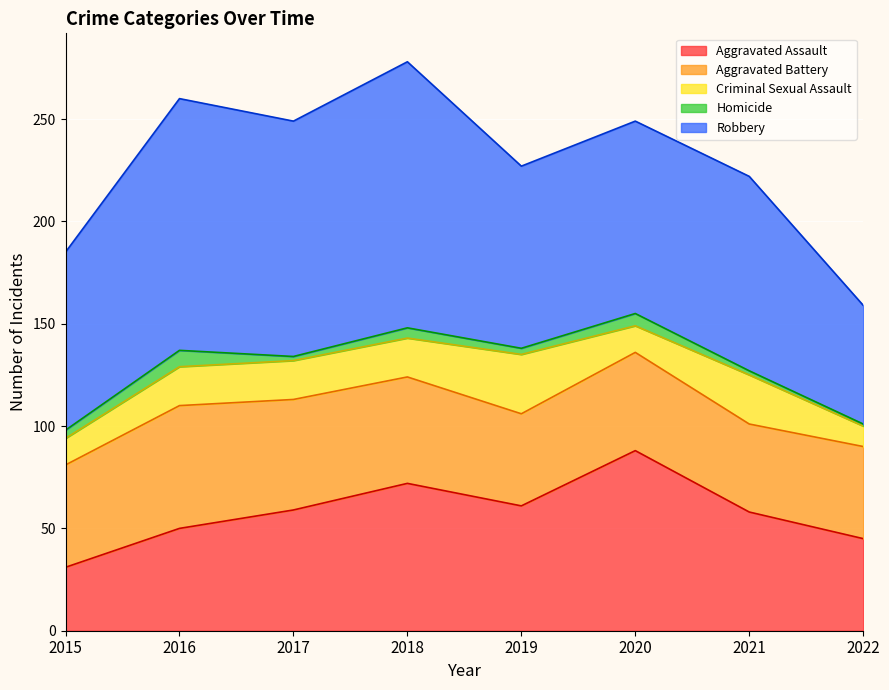

List the series in order of their peak value, highest first.

Robbery, Aggravated Assault, Aggravated Battery, Criminal Sexual Assault, Homicide